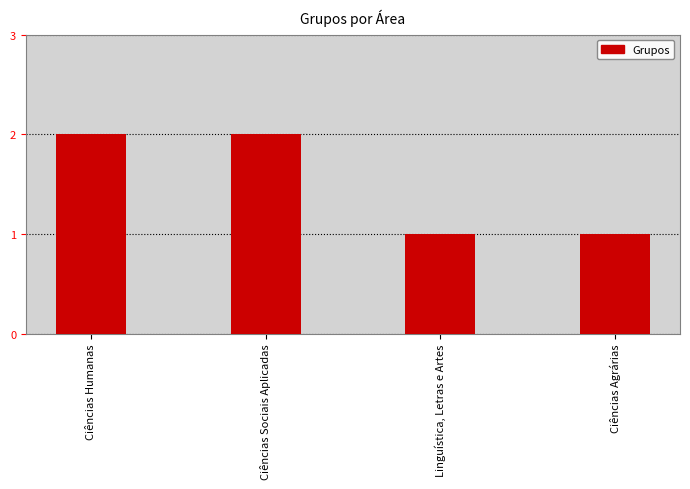

The chart shows a value of 1 at Ciências Agrárias. True or false?

True